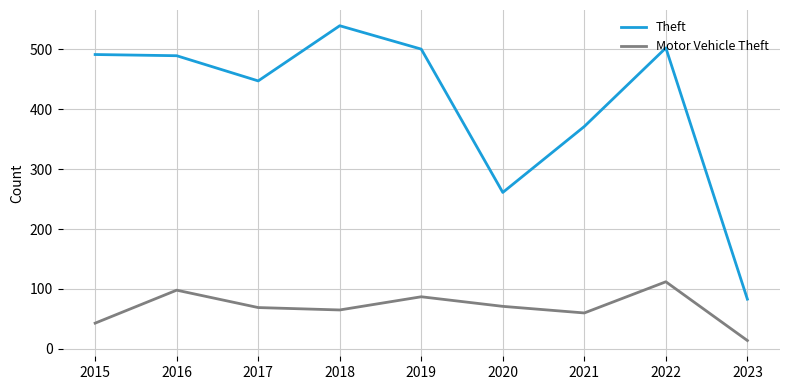

What is the average value of the Theft series?

409